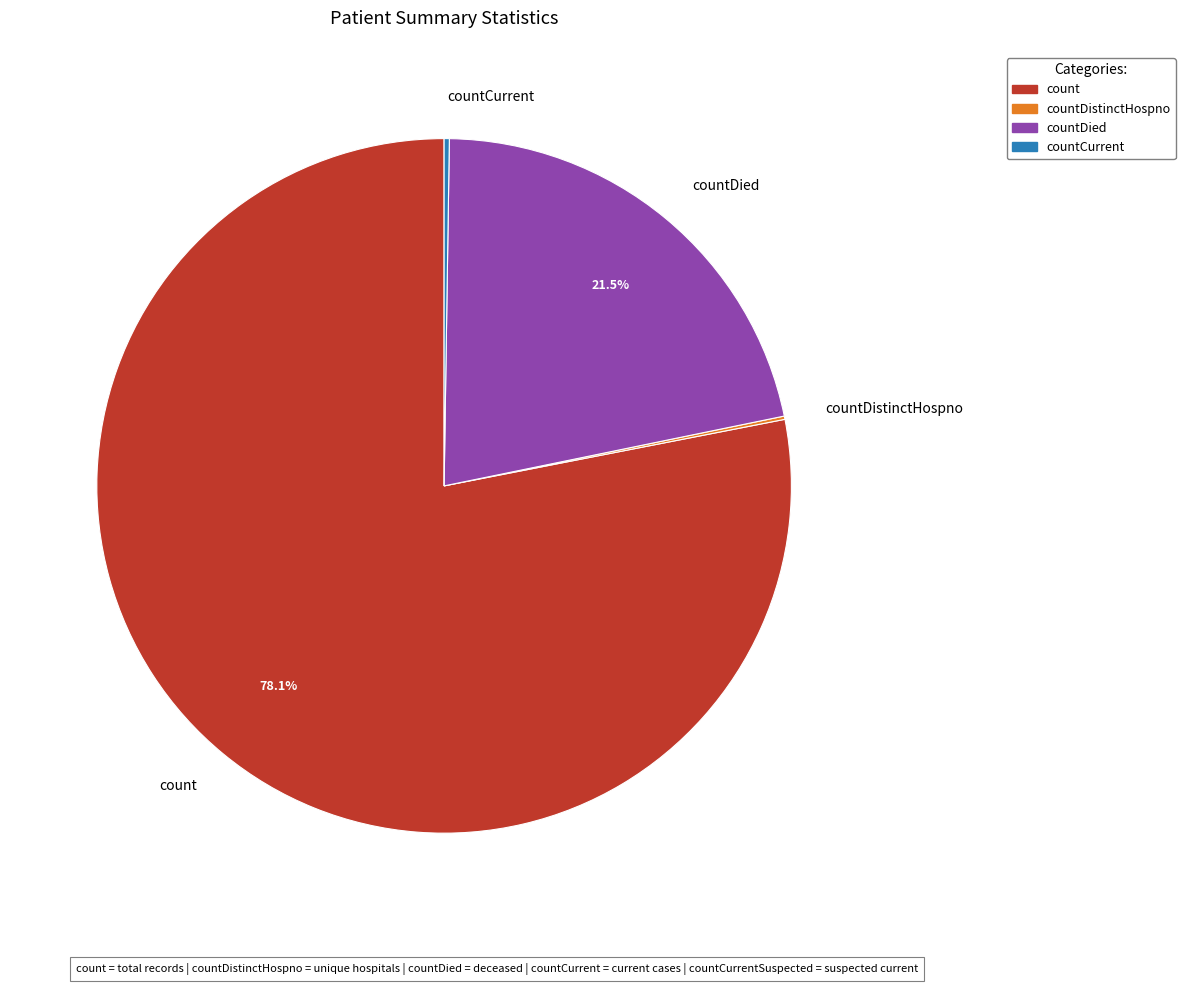

Is there a majority slice in this chart?

Yes